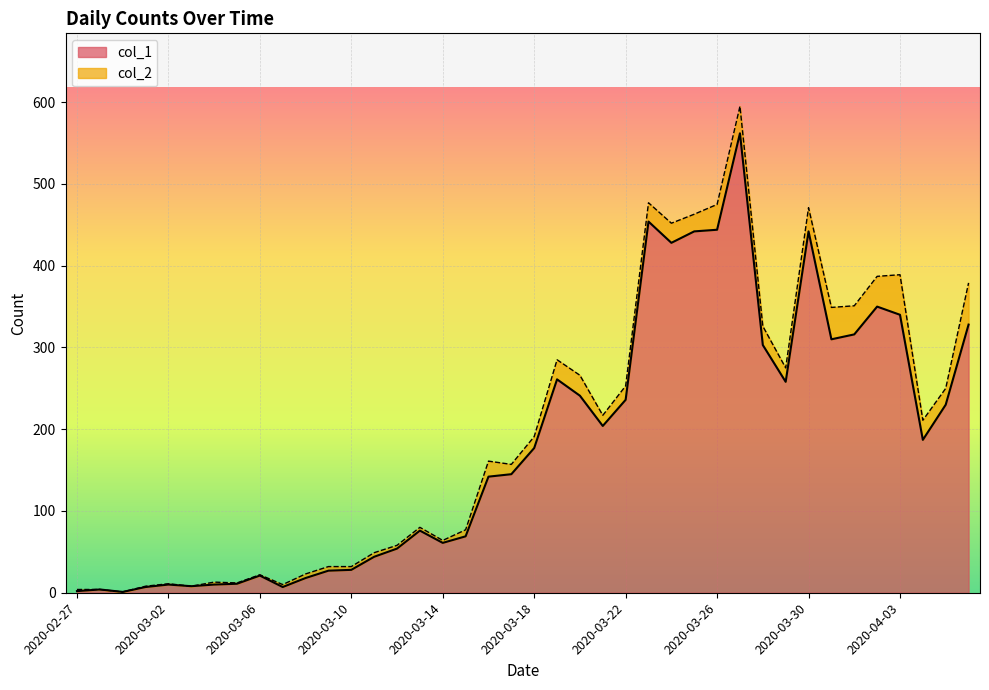

What is the difference between the values at 2020-03-03 and 2020-03-09?

19